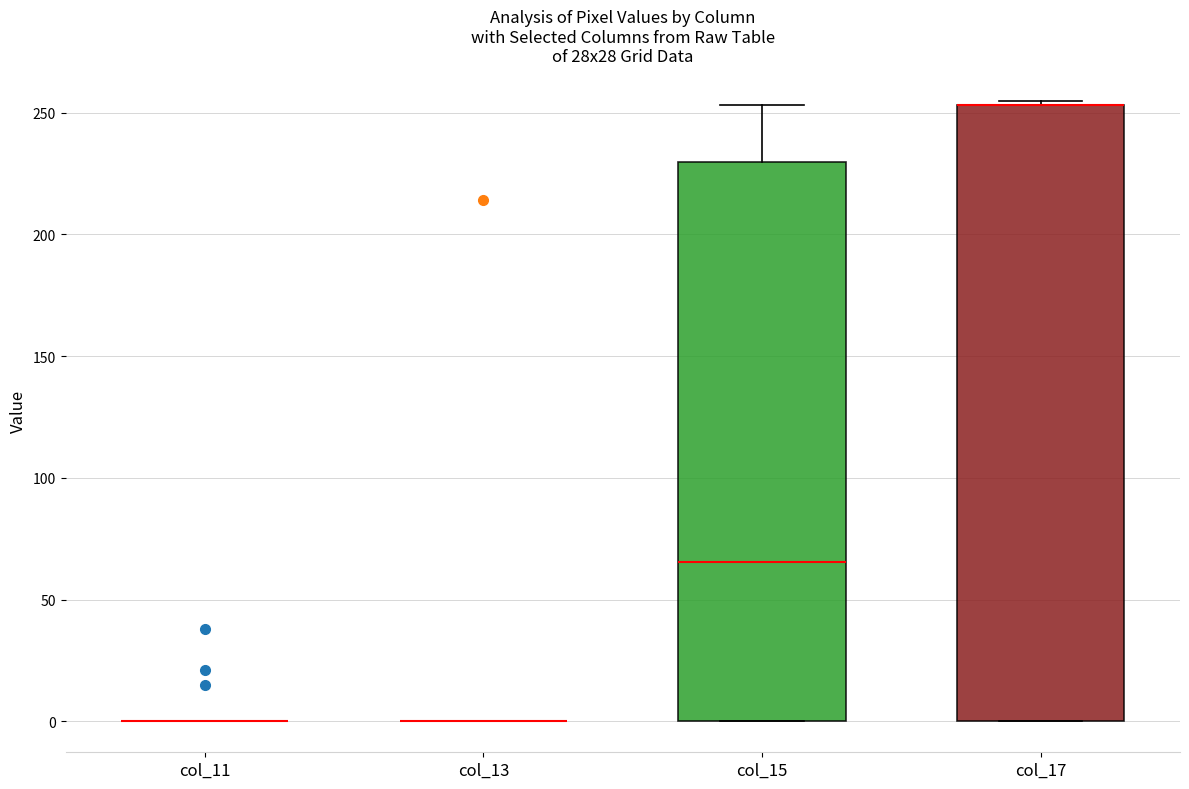

Which box is the tallest, from its lower edge to its upper edge?

col_17